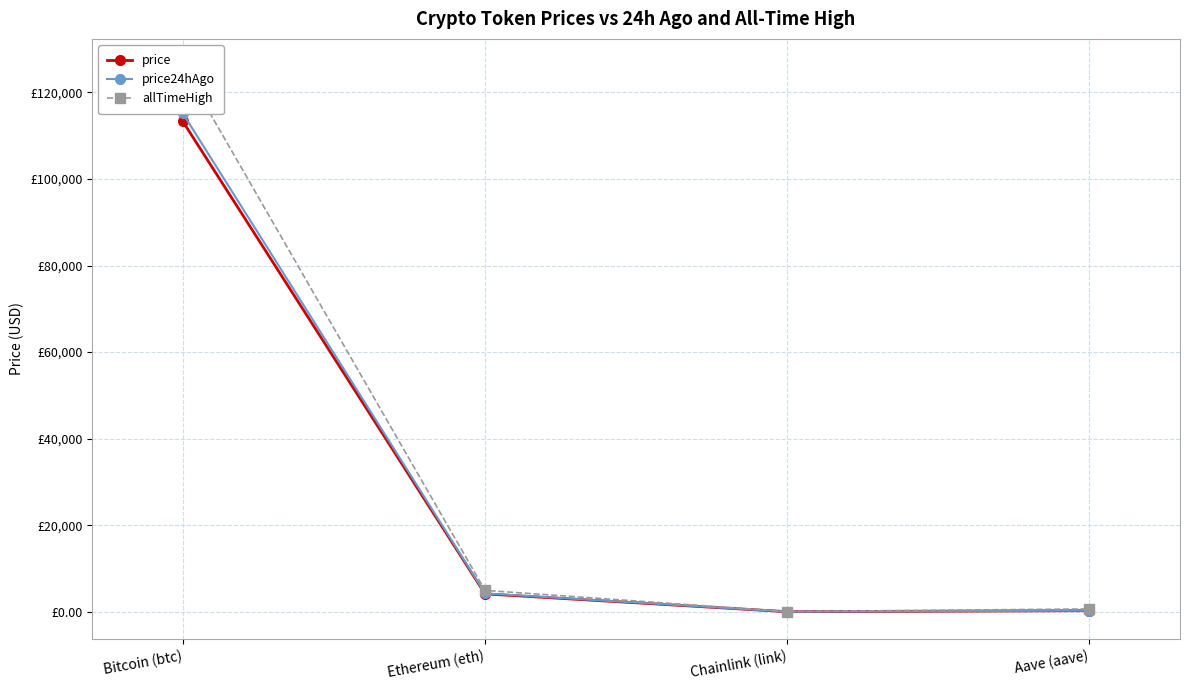

How many lines are shown in the chart?

3